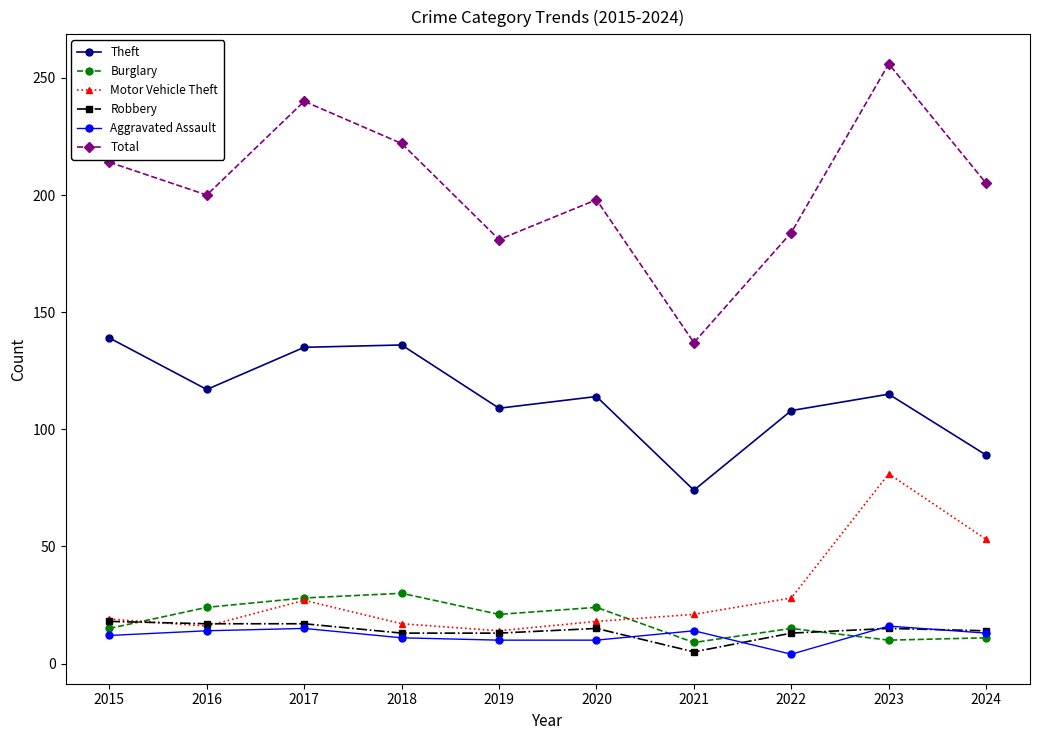

Which series has the largest total across all categories?

Total